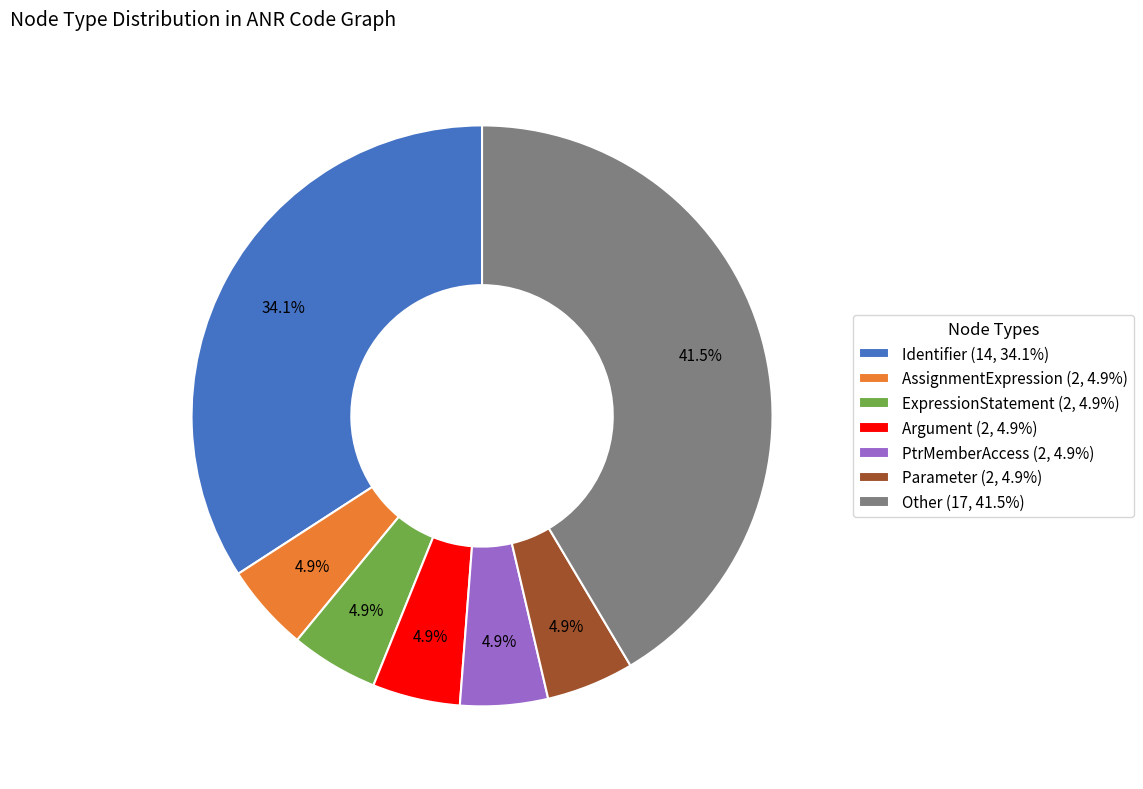

How many segments does this pie chart have?

7